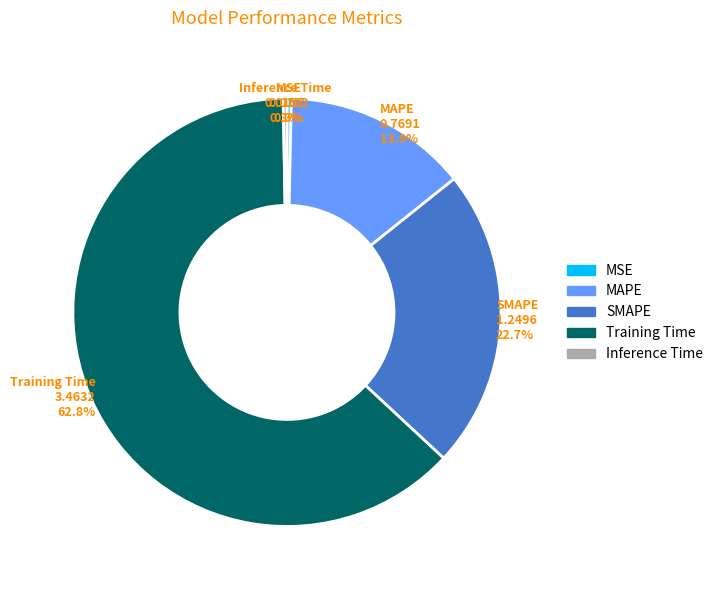

To the nearest percent, what portion does MAPE represent?

14%